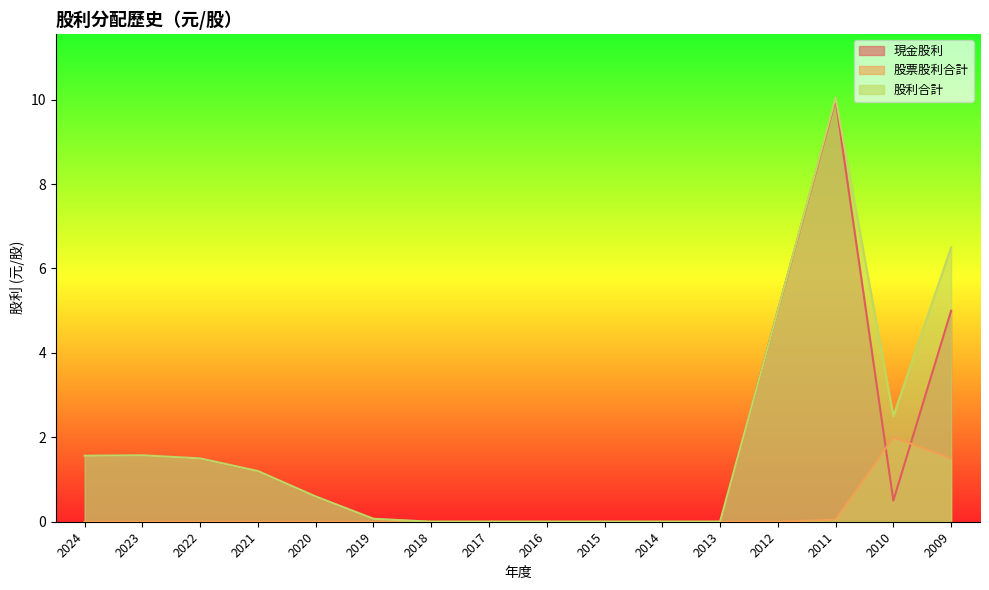

How many data points in 股票股利合計 are above 0?

3